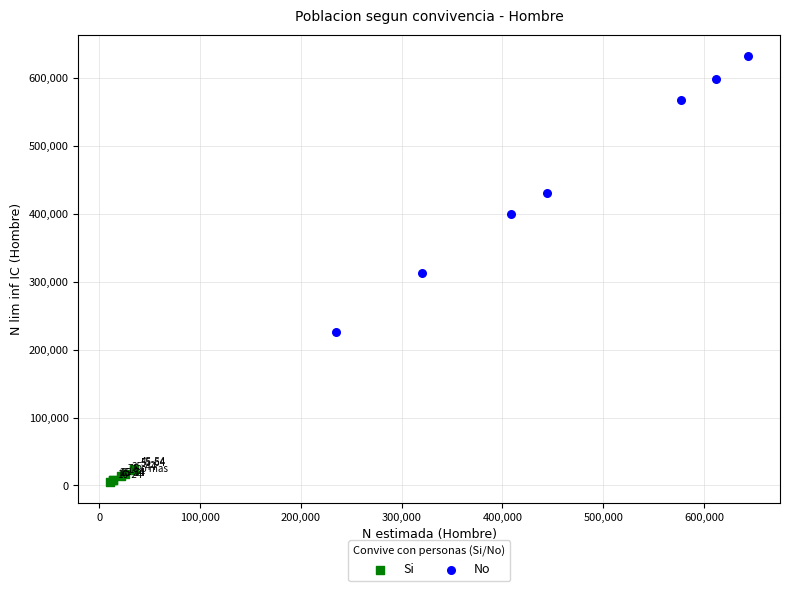

Which series has the largest Y range (max minus min)?

No